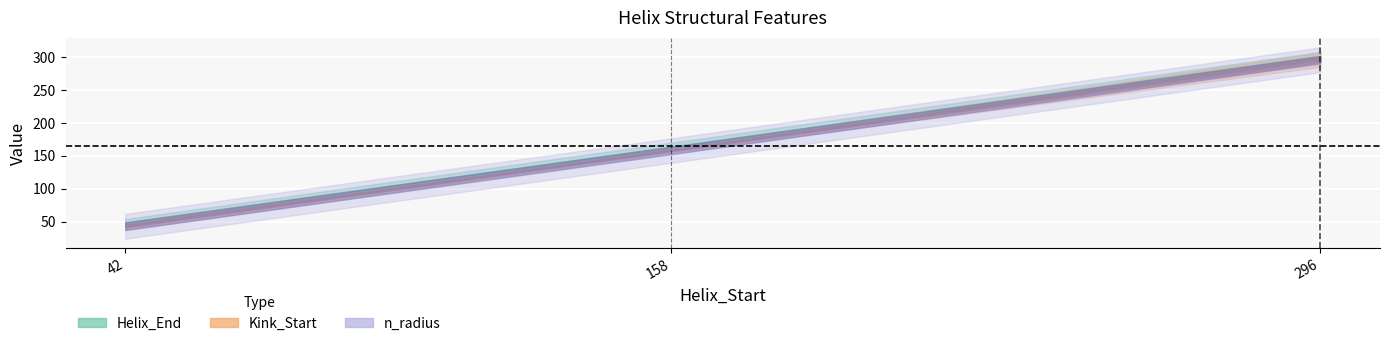

Which series has the largest range (max minus min)?

Helix_End